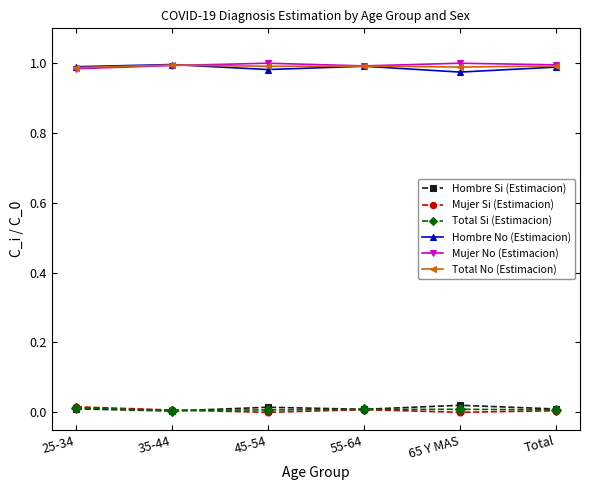

The value of Hombre No (Estimacion) at 25-34 is 0.3. True or false?

False